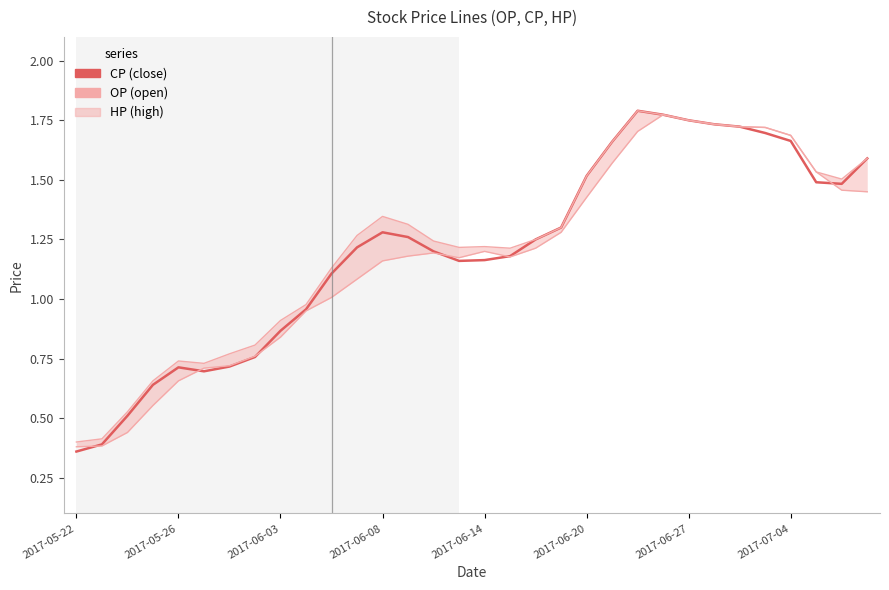

Read the CP (close) value at 22.

1.8